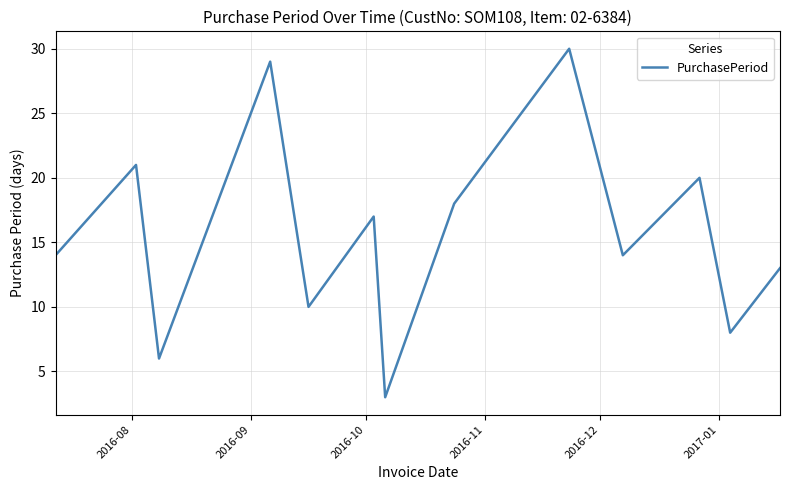

What is the smallest value displayed?

3